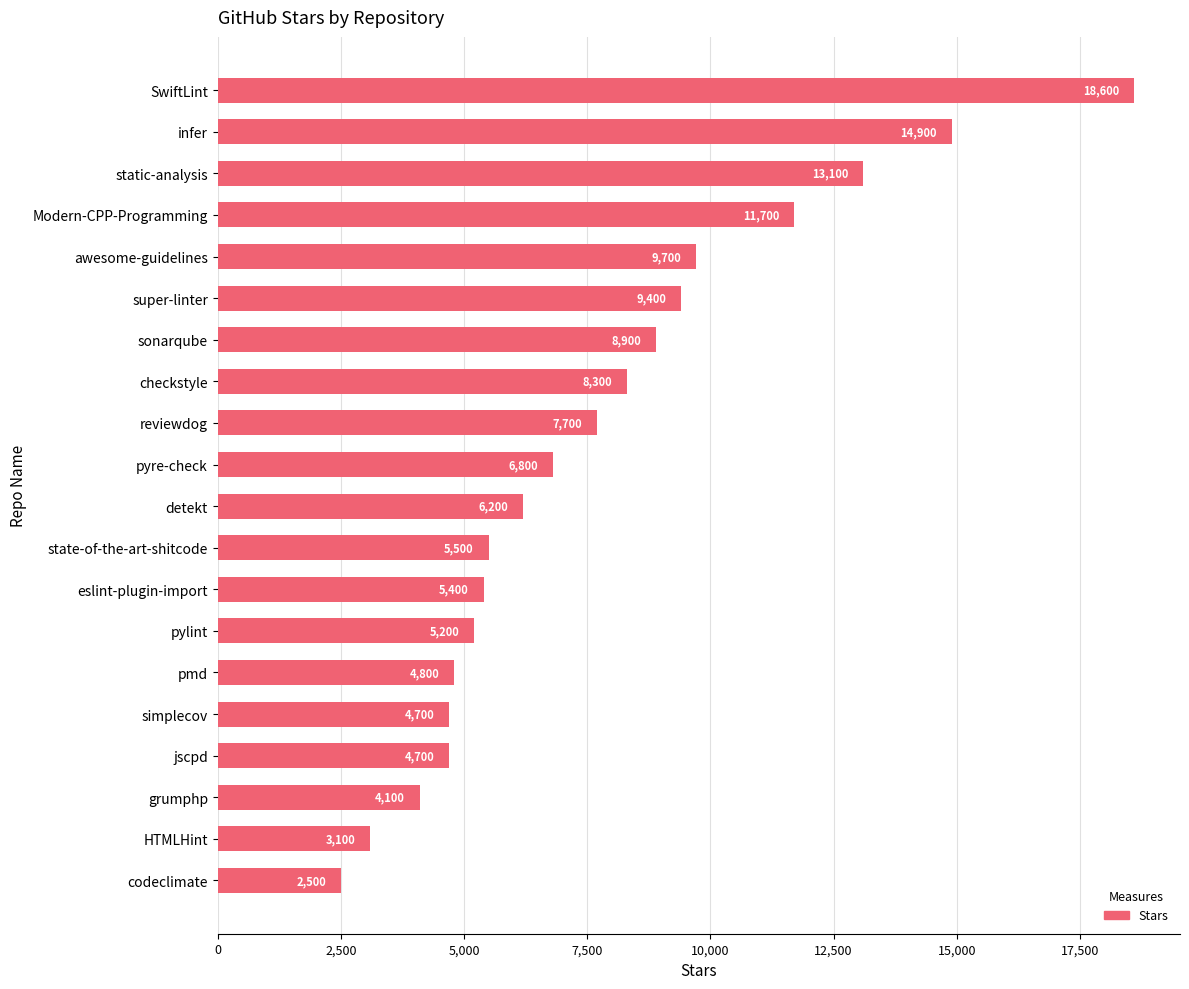

How many bars are there in total?

20